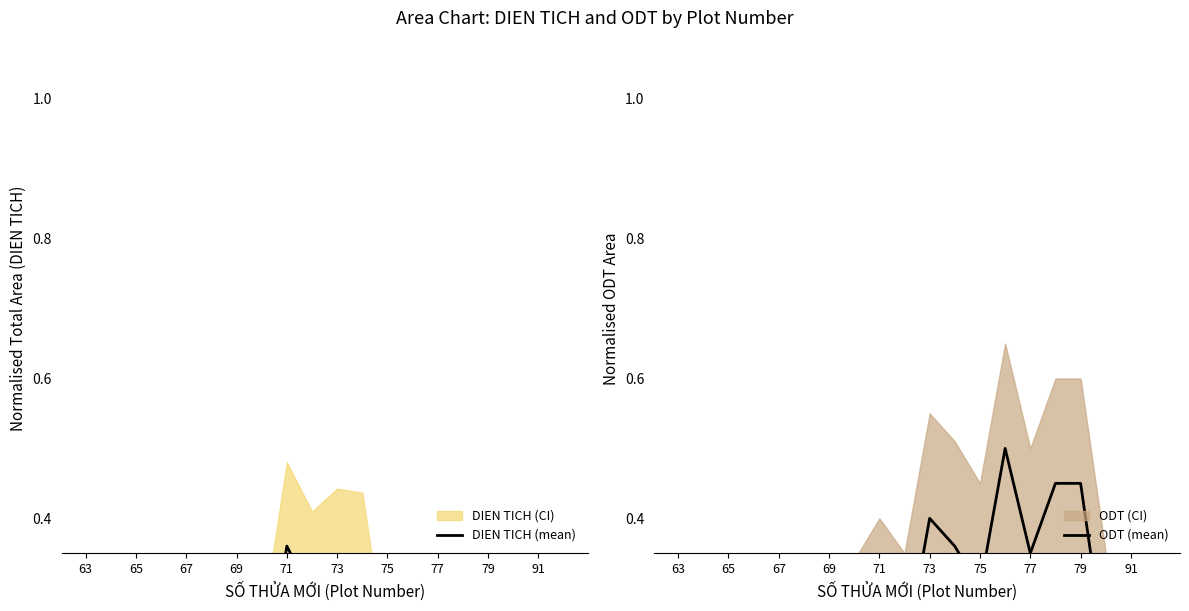

Reading left to right, extract all data points from this chart.

DIEN TICH (mean): 0.0	0.0	0.0	0.0	0.1	0.1	0.1	0.1	0.4	0.3	0.3	0.3	0.1	0.2	0.2	0.2	0.2	0.1	0.2	0.2
ODT (mean): 0.1	0.1	0.1	0.1	0.1	0.2	0.2	0.2	0.2	0.2	0.4	0.4	0.3	0.5	0.3	0.4	0.4	0.2	0.2	0.1